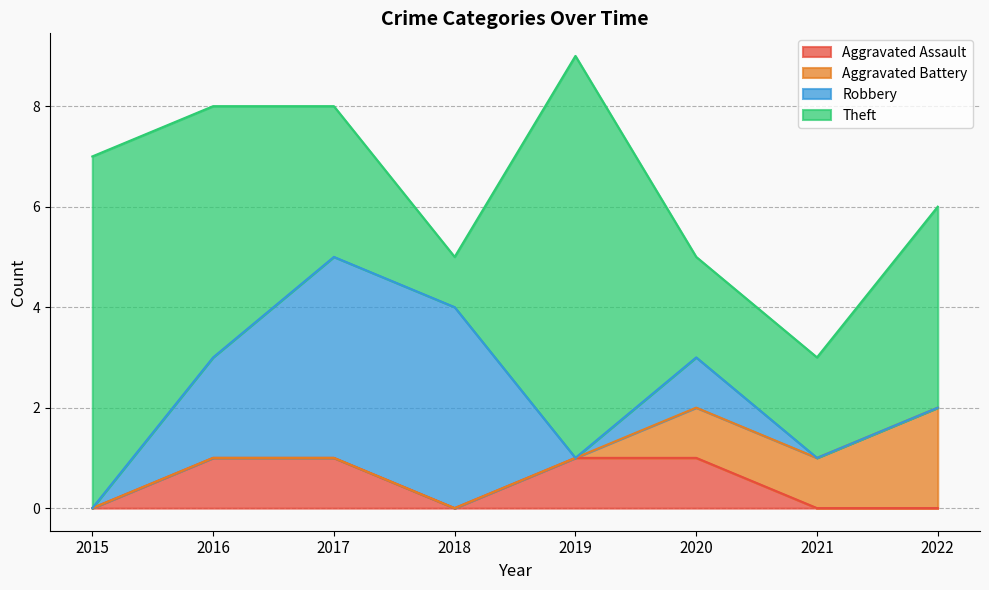

Where is Theft nearest to the value 4?

2022